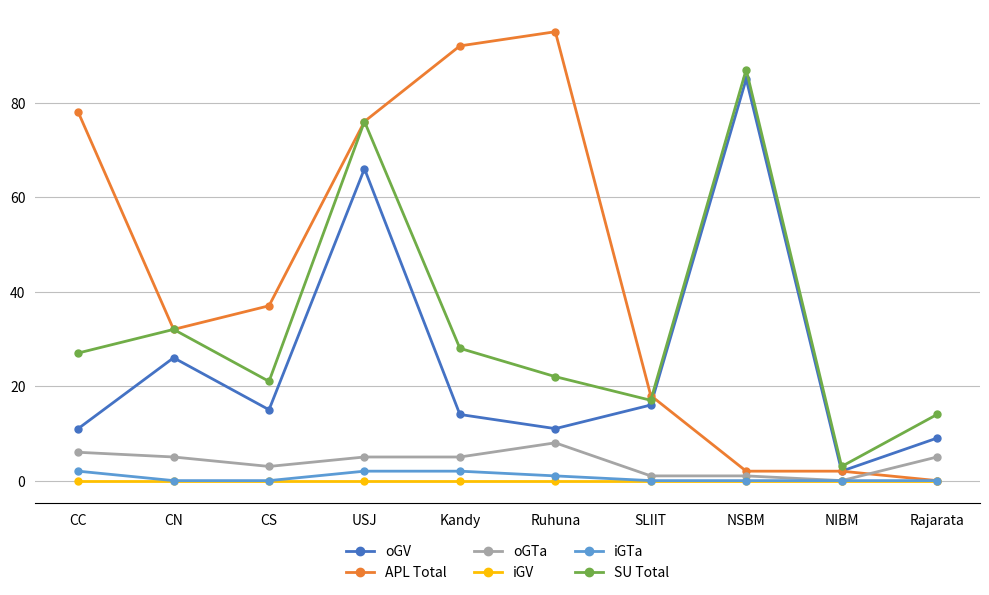

At how many categories does at least one series exceed 38?

5